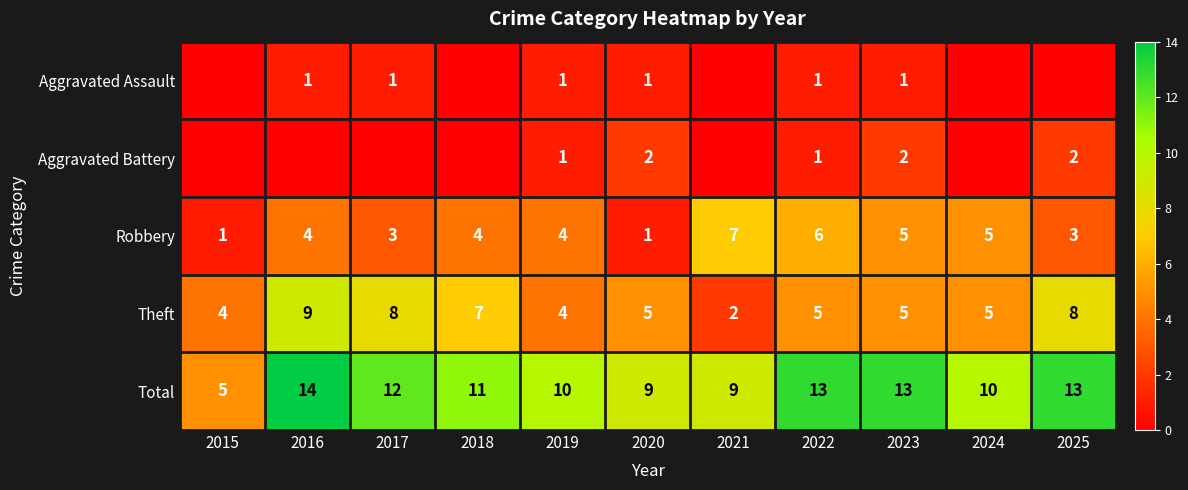

What is the difference between the highest and lowest values at 2025?

13